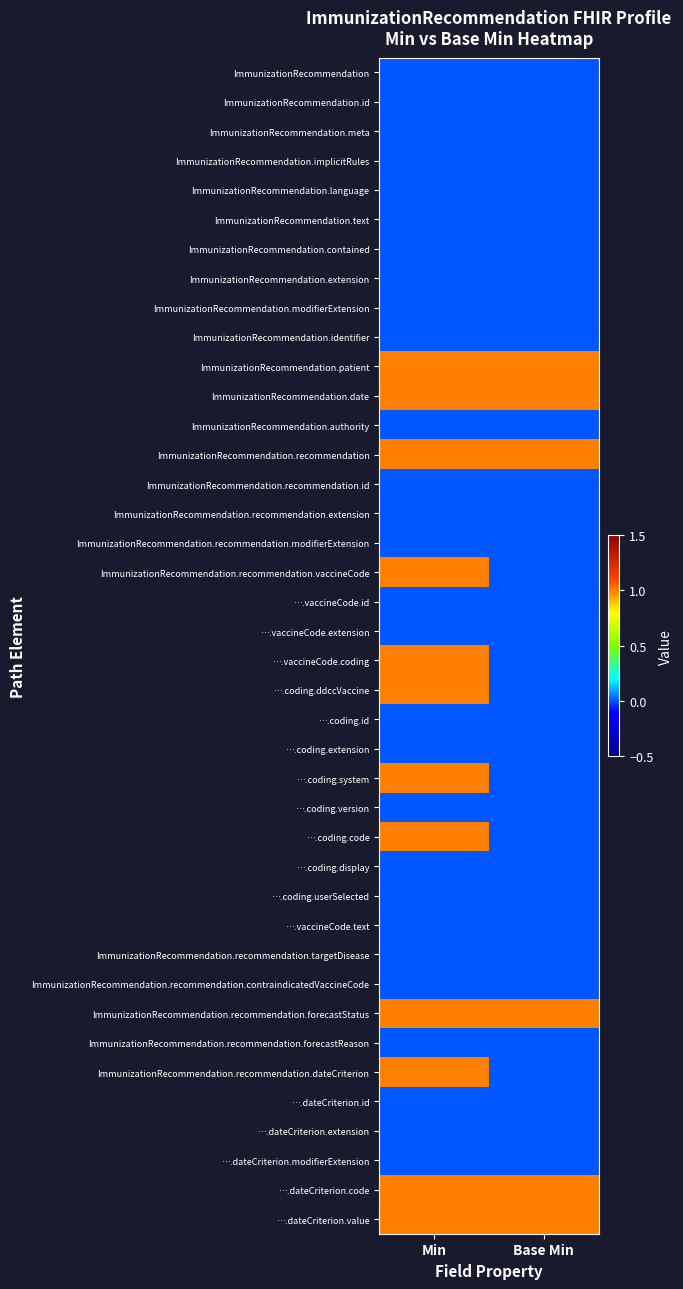

At which category is the sum across all series the highest?

Min